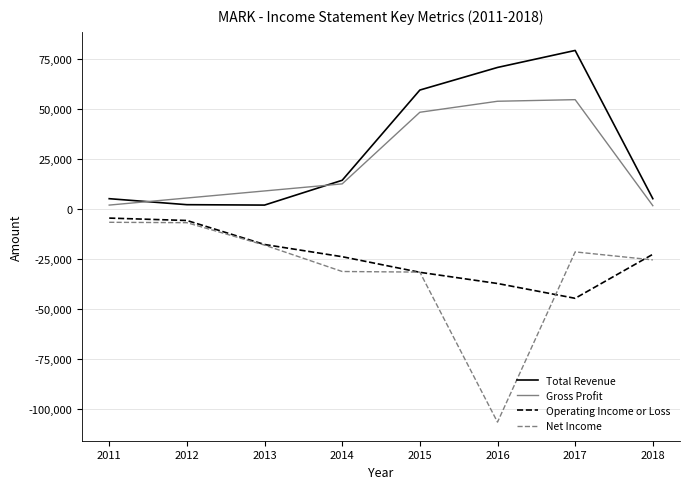

True or false: Net Income has a value of -21600 at 2017.

True